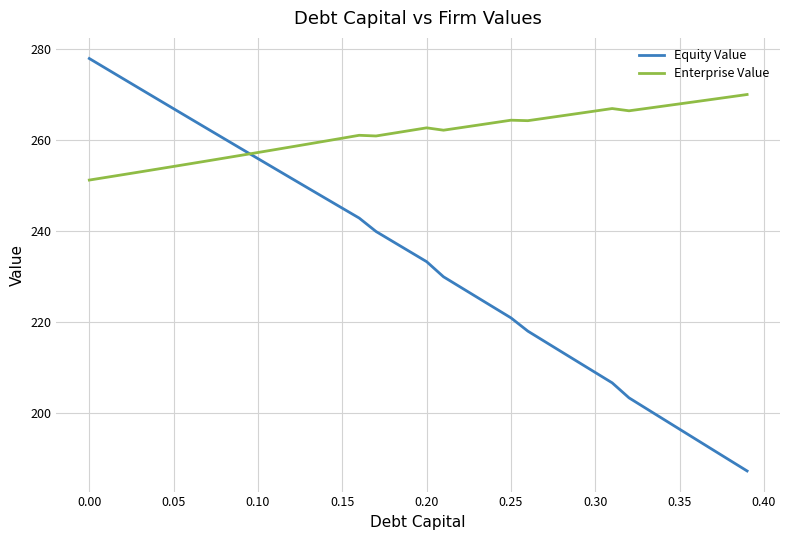

Which series has the largest range (max minus min)?

Equity Value